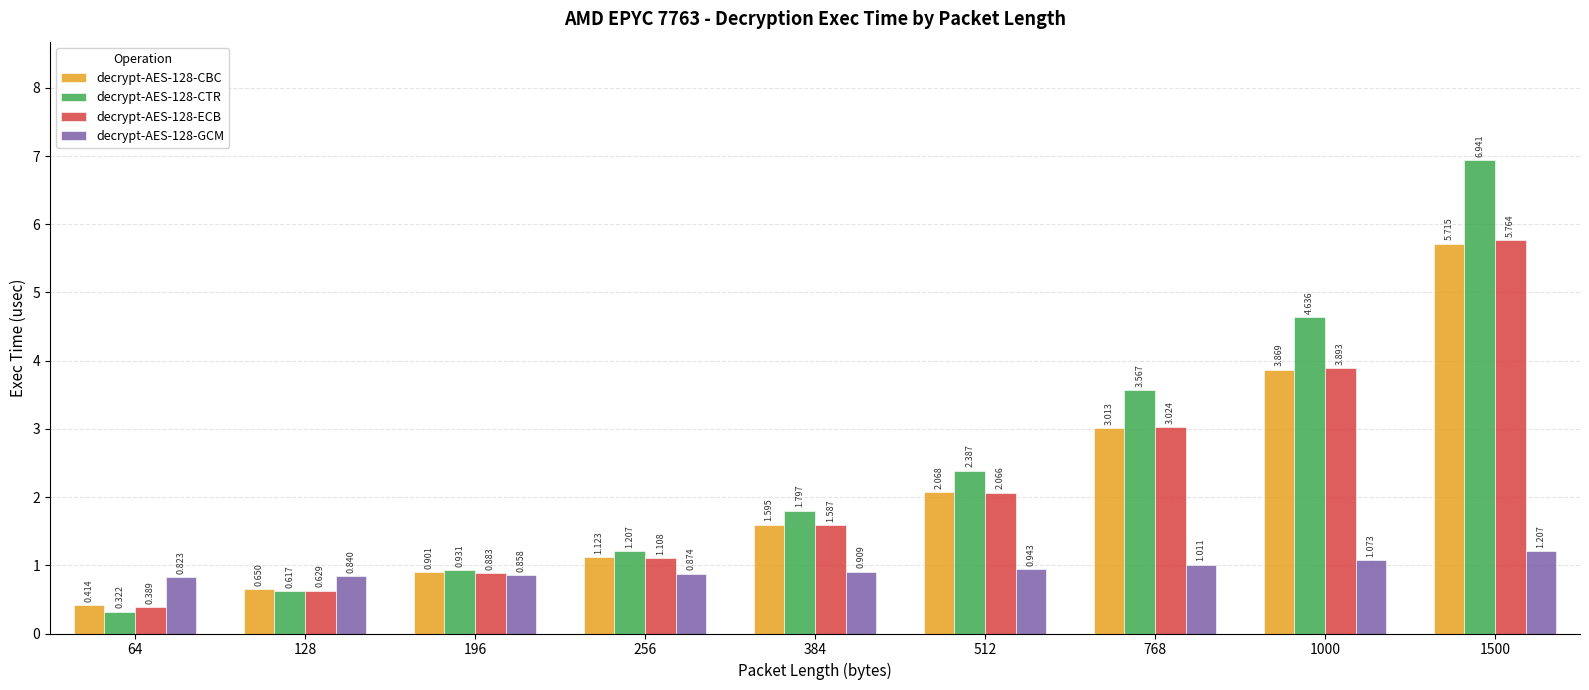

What is the difference between the decrypt-AES-128-GCM values at 768 and 512?

0.1